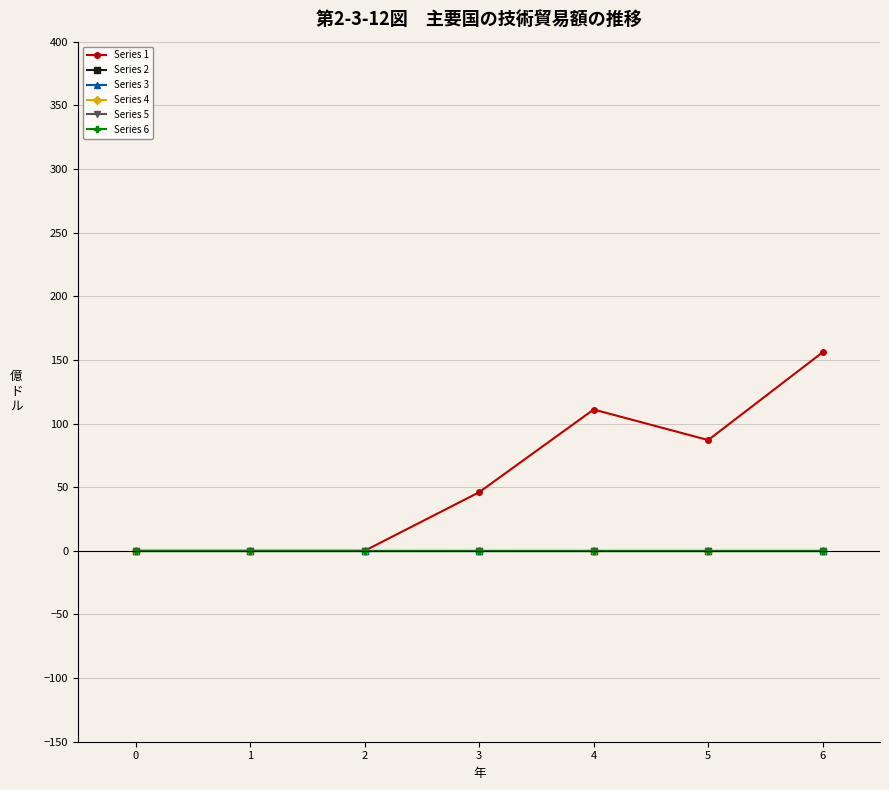

Which series has the largest total across all categories?

Series 1